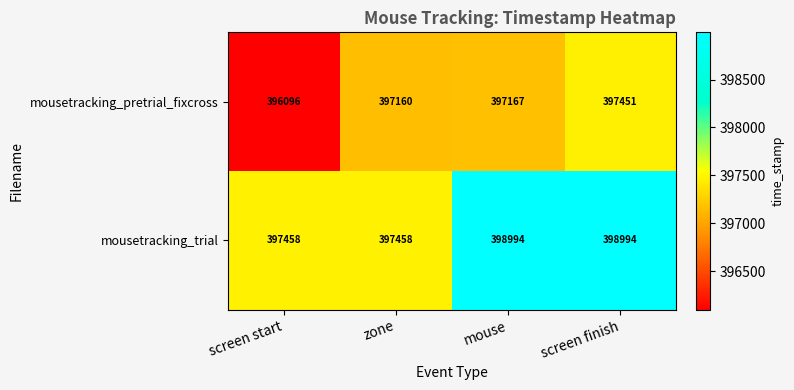

What is the average value of the mousetracking_trial series?

398226